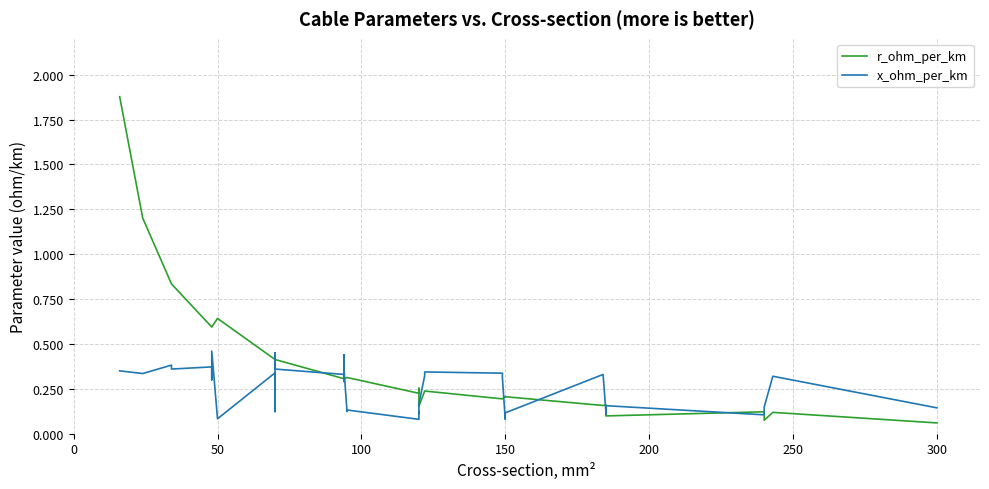

Which series has the widest spread of values?

r_ohm_per_km